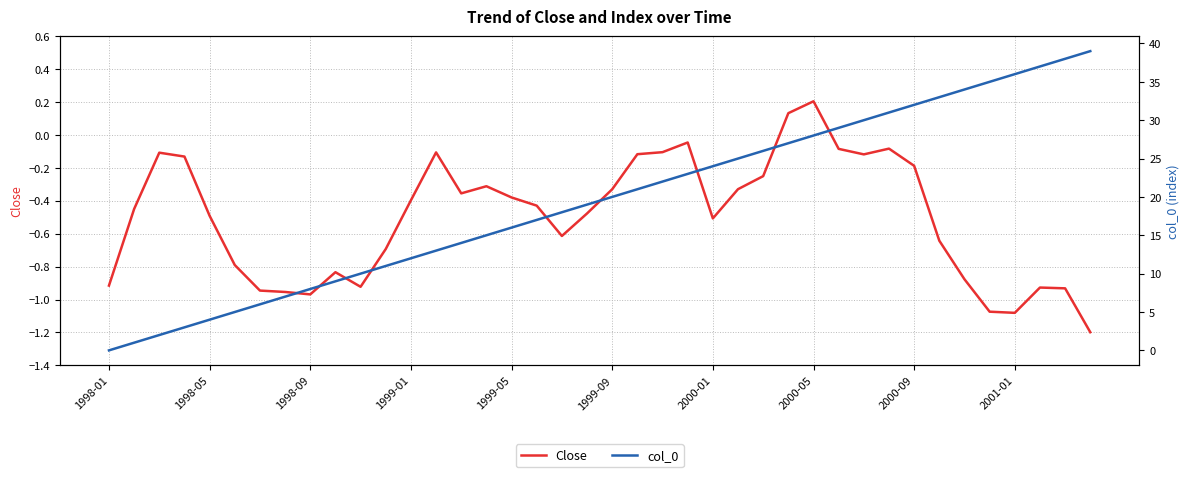

At how many categories does at least one series exceed 27?

12